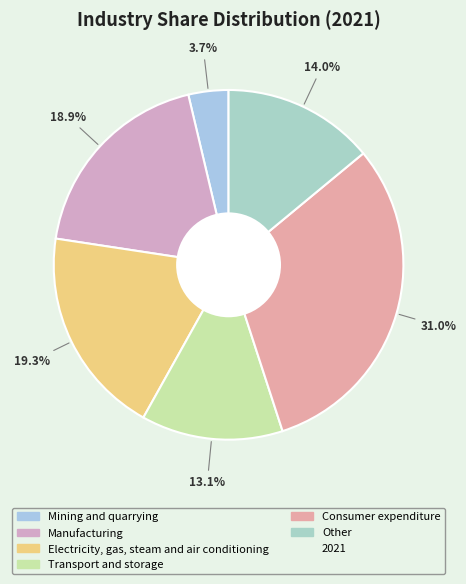

Which slice is the smallest?

Mining and quarrying